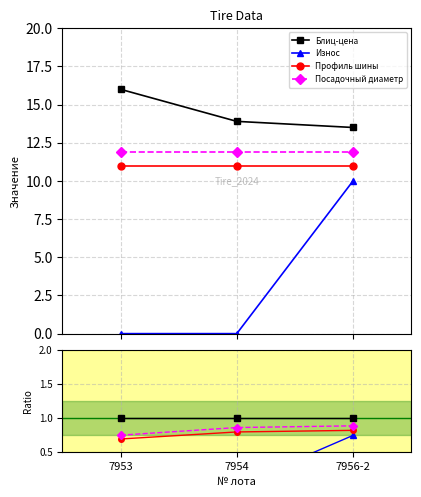

At which label is Профиль шины closest to 0?

7953